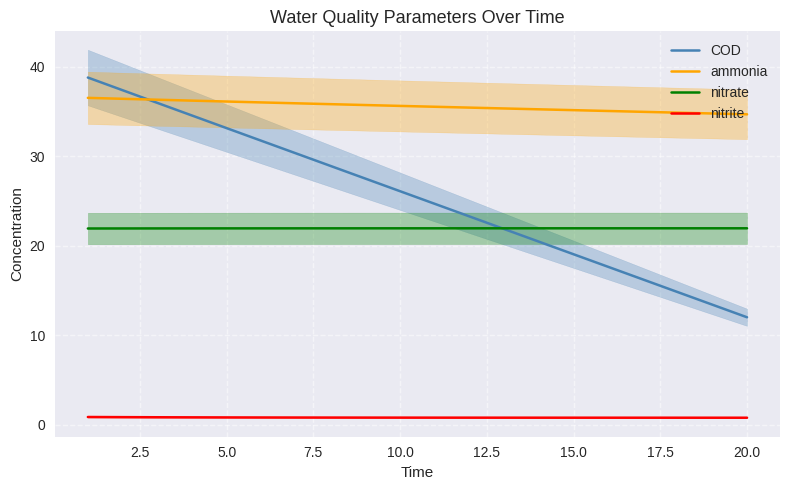

Which series has the largest range (max minus min)?

COD